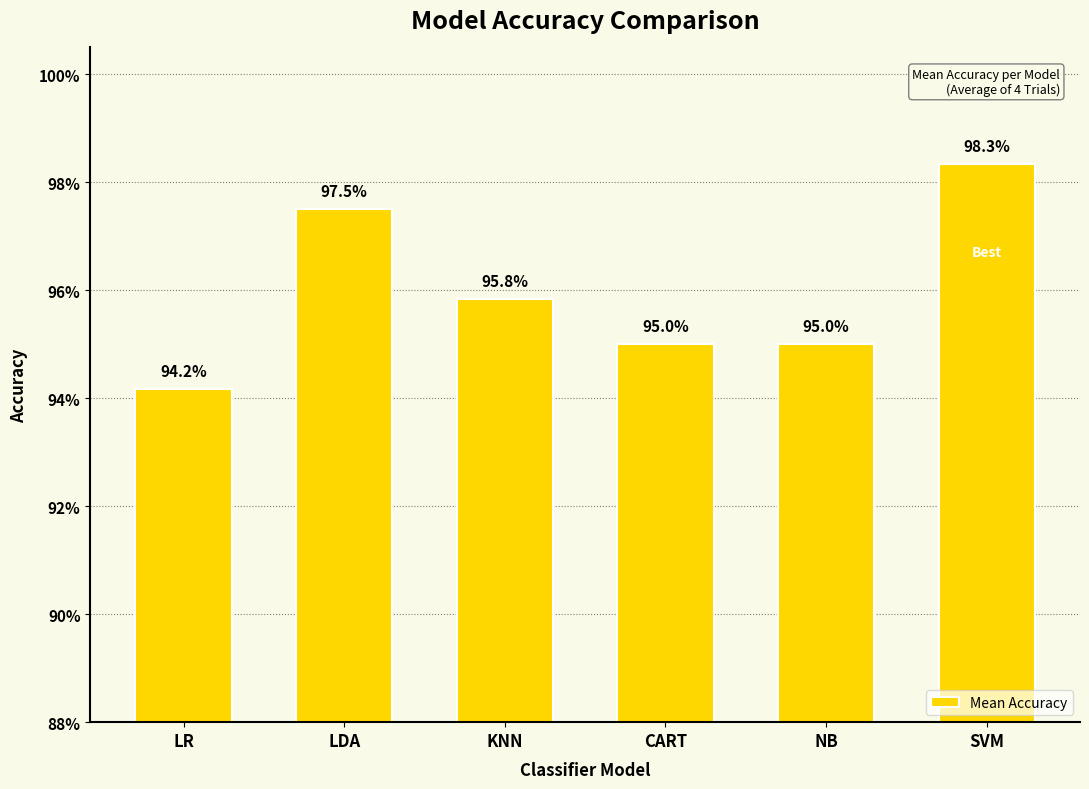

Does the chart contain any negative values?

No